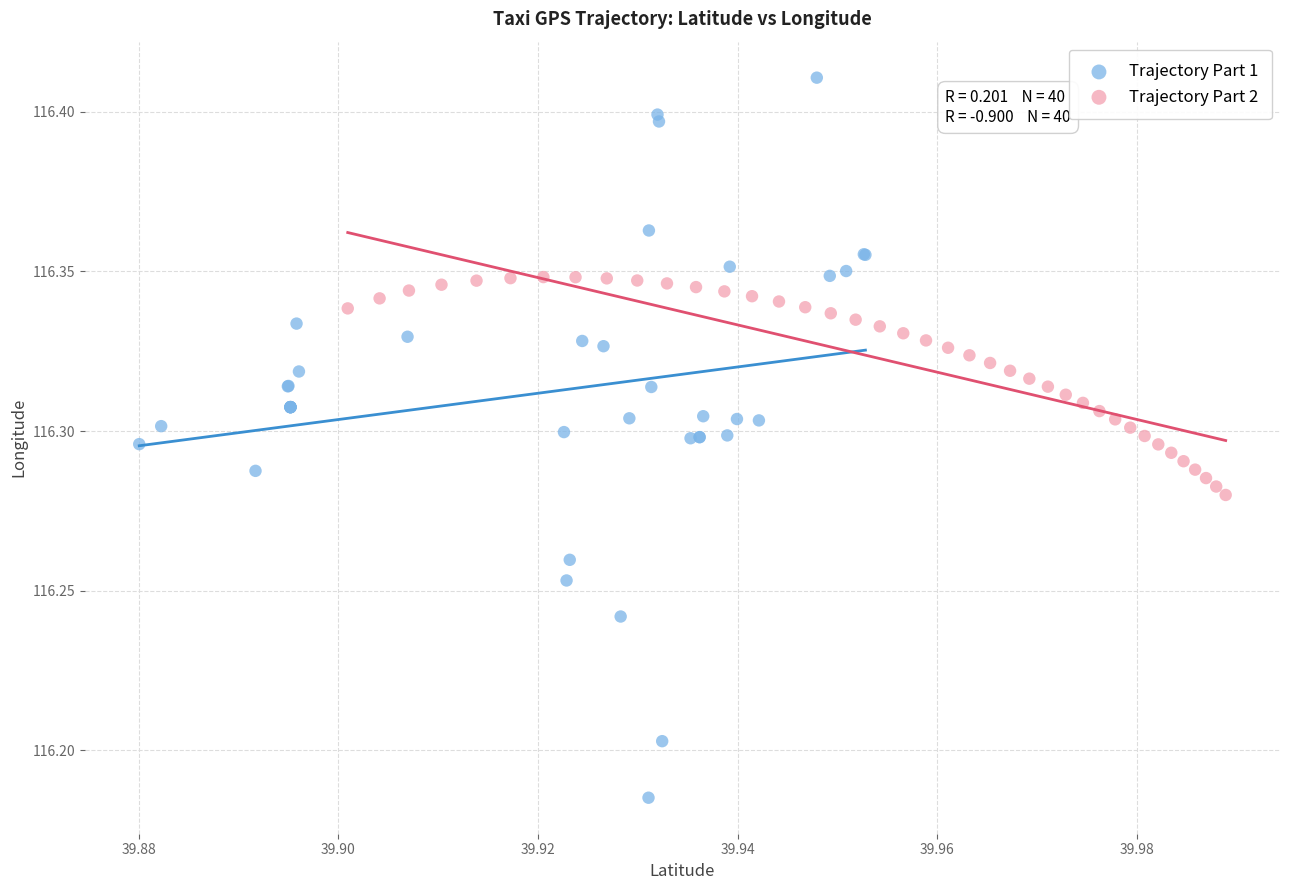

Which series has the widest spread of Y values?

Trajectory Part 1